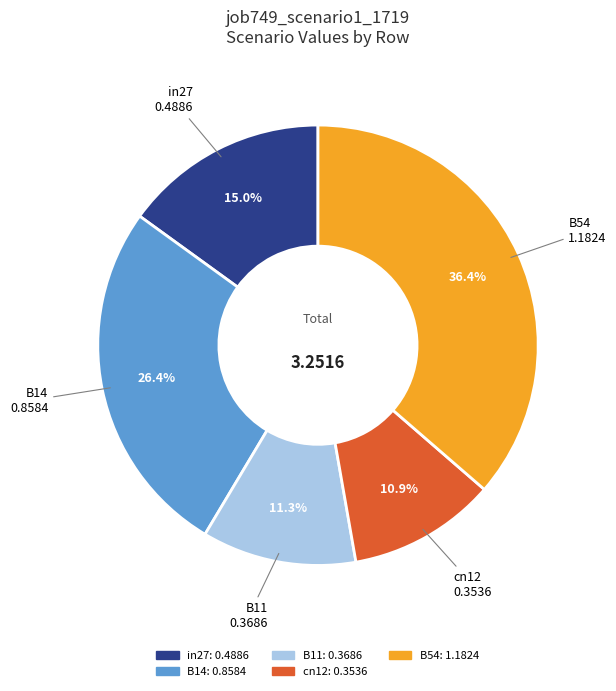

Count the number of slices in the pie.

5